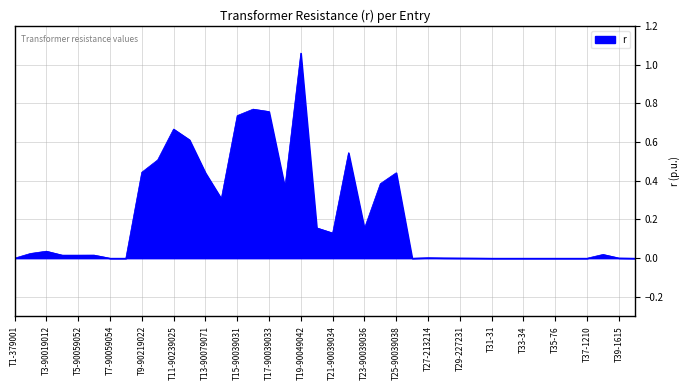

What is the sum of all values?

8.6